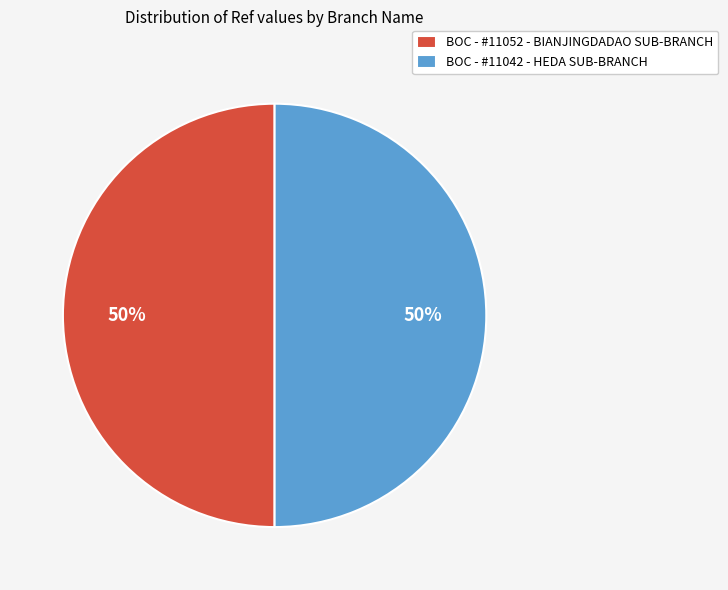

How many slices are in this pie chart?

2